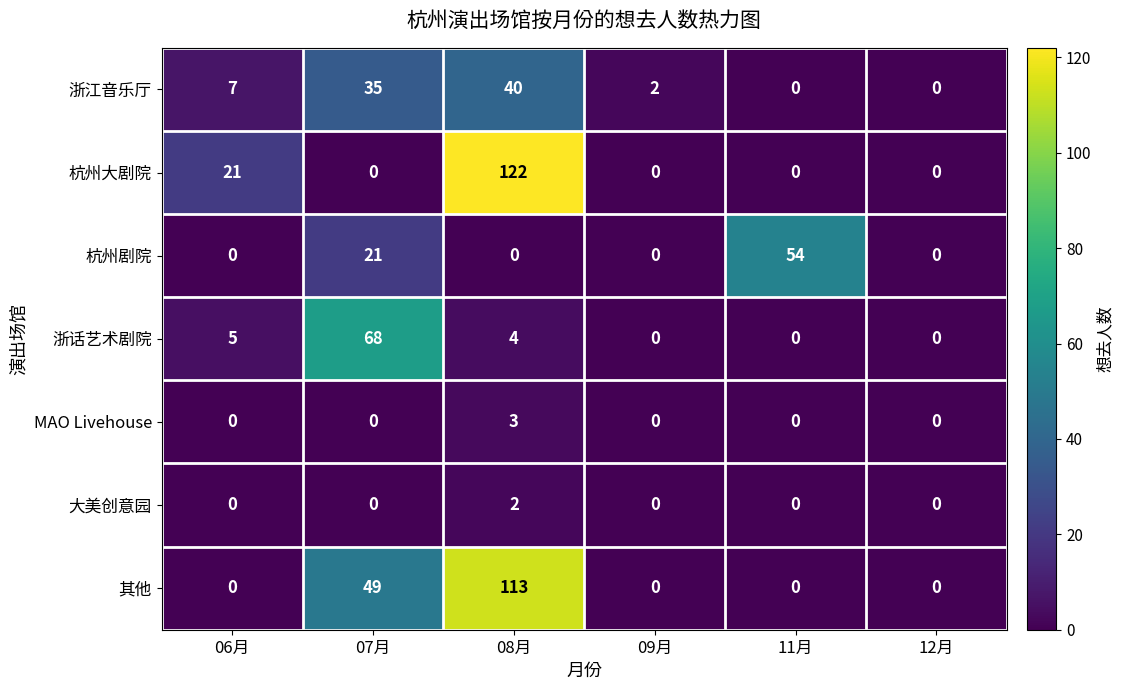

How many data points does each series have?

6